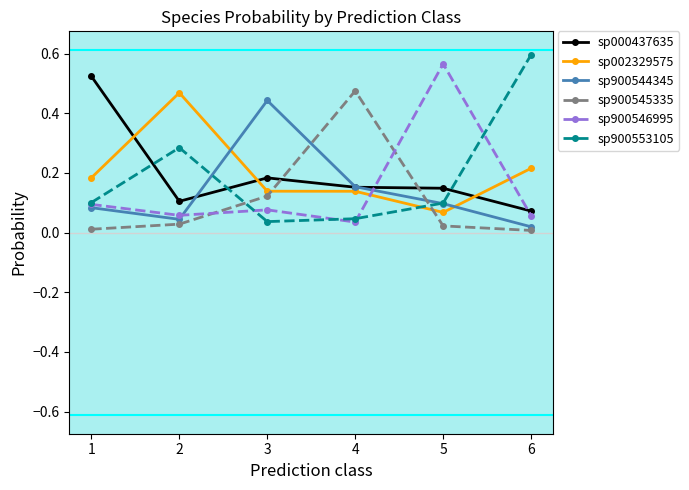

What is the total value across all series at 2?

1.0